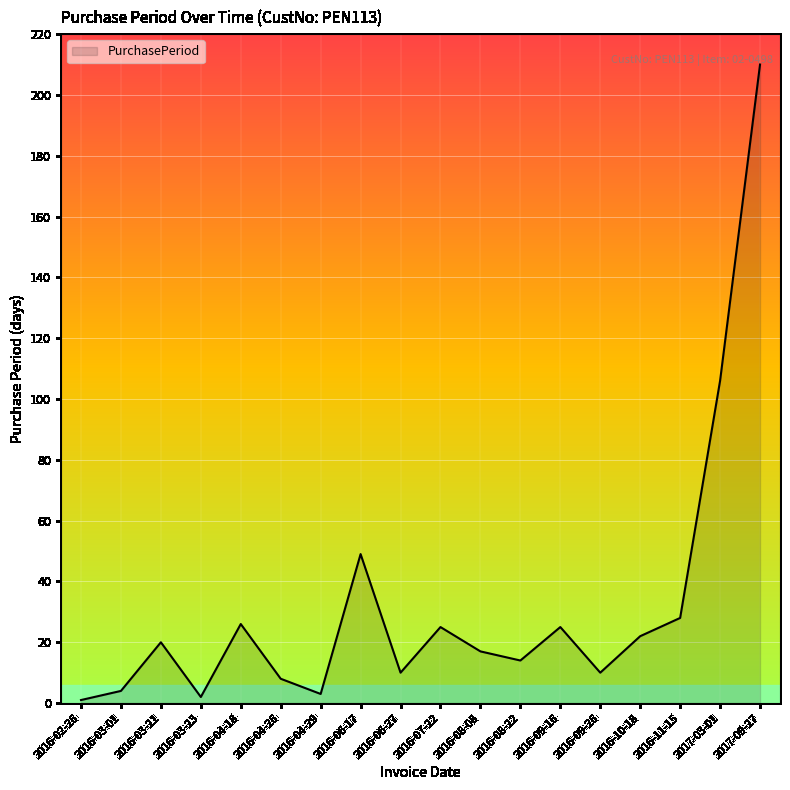

Reading left to right, list all the values displayed in this chart.

1	4	20	2	26	8	3	49	10	25	17	14	25	10	22	28	106	210